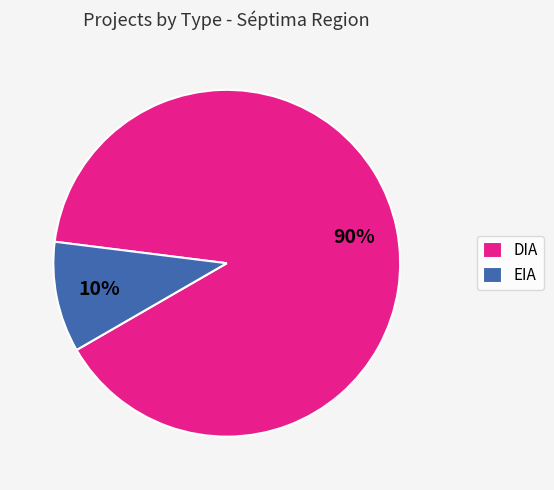

Which has a higher value, EIA or DIA?

DIA